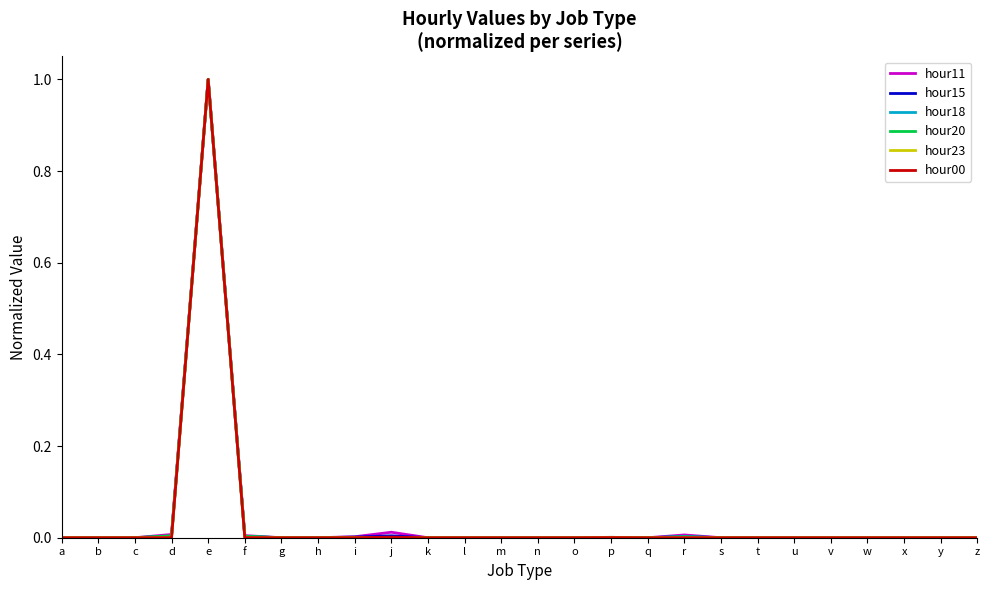

Is it true that hour15 equals 0.0 at s?

True